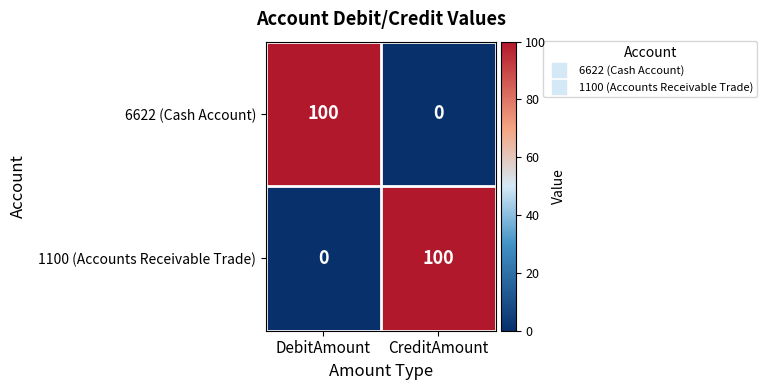

What is the approximate value of 6622 (Cash Account) at DebitAmount?

100